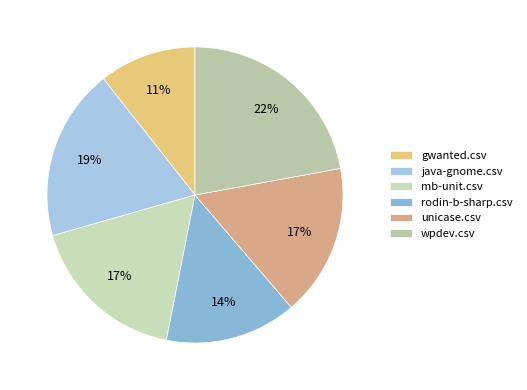

The java-gnome.csv slice represents 27% of the pie. True or false?

False